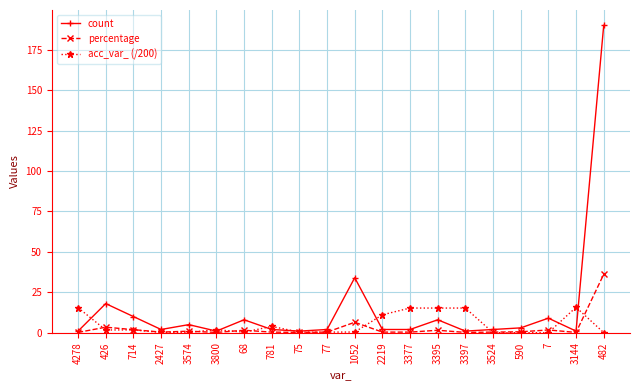

Which series has the widest spread of values?

count